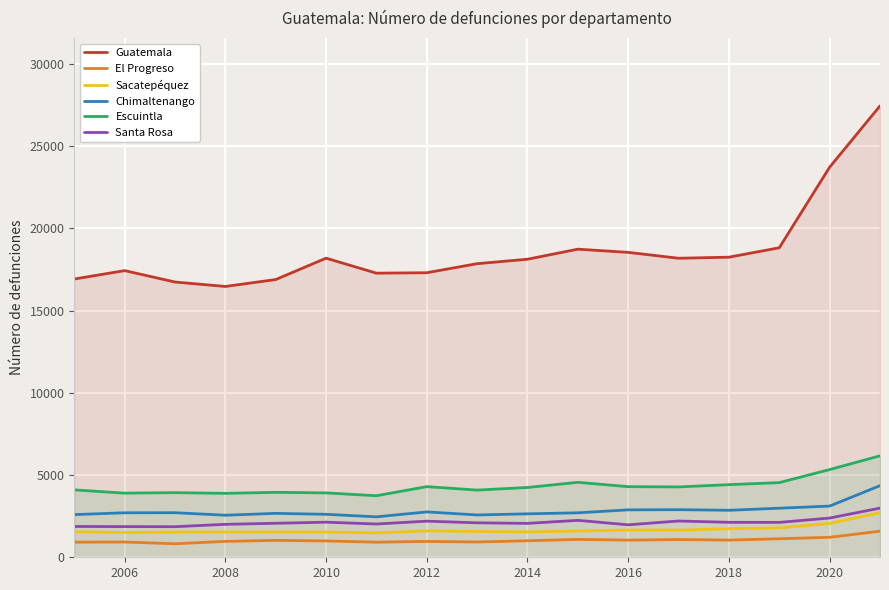

Count the number of categories in the chart.

17